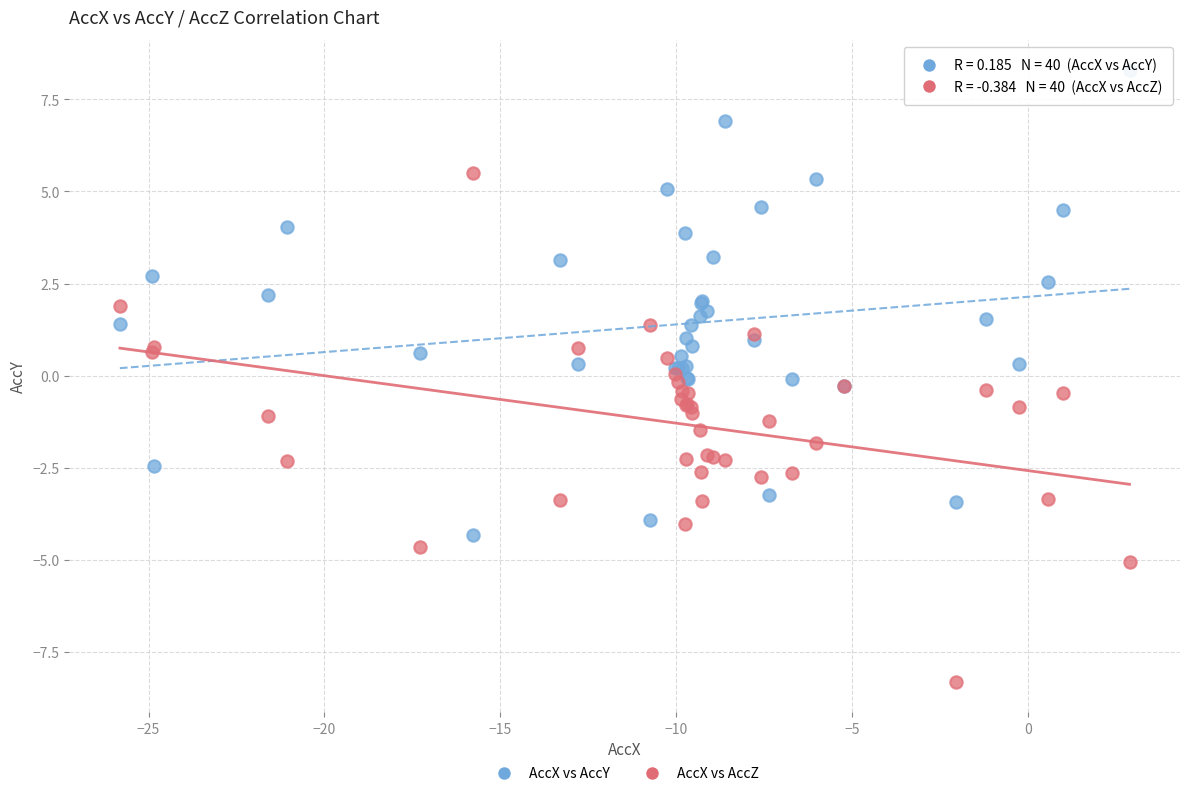

Which series contains the lowest Y value?

AccX vs AccZ